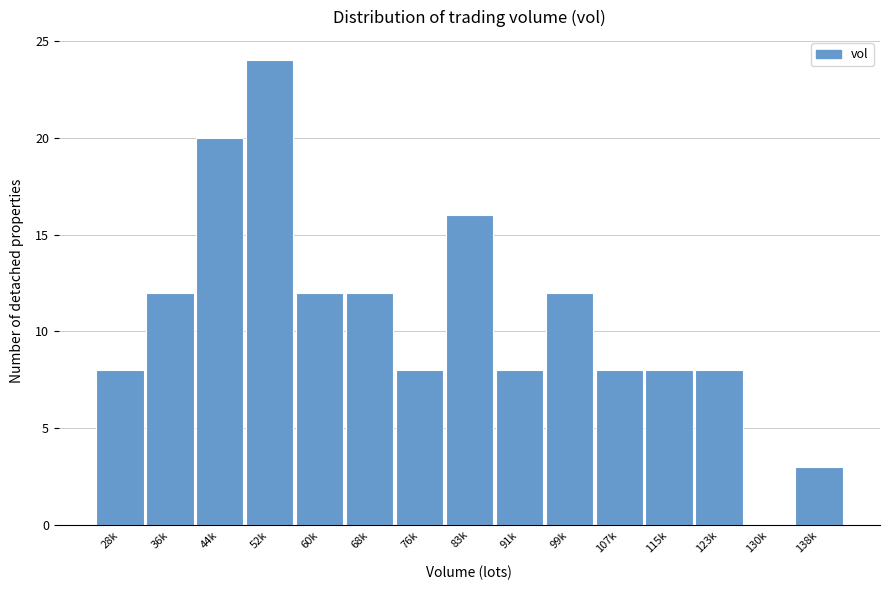

Reading left to right, what are all the values shown in this chart?

28k=8	36k=12	44k=20	52k=24	60k=12	68k=12	76k=8	83k=16	91k=8	99k=12	107k=8	115k=8	123k=8	130k=0	138k=3